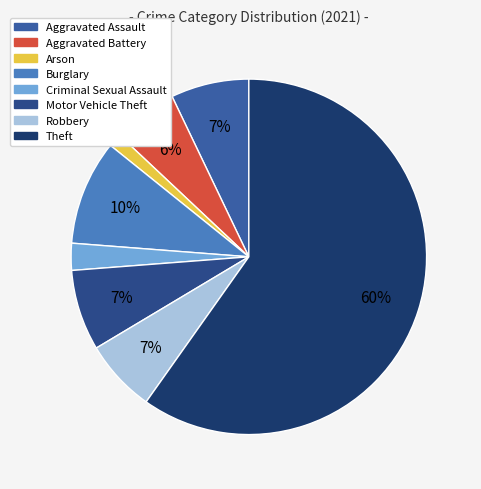

Do Arson and Motor Vehicle Theft together represent more than half of the pie?

No